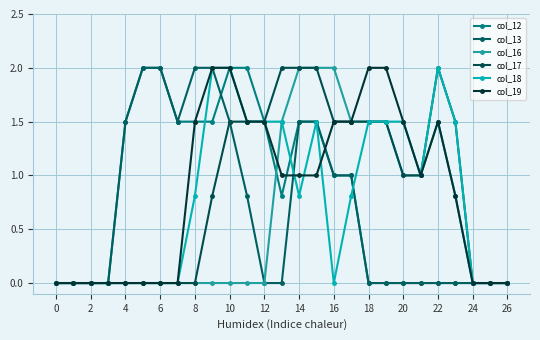

True or false: col_17 and col_19 cross at least once.

False